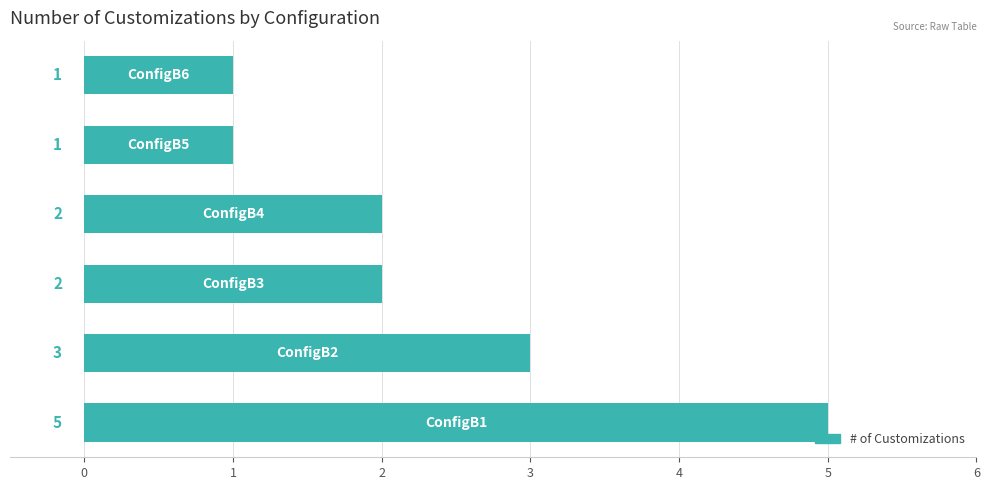

How many categories are shown in the chart?

6